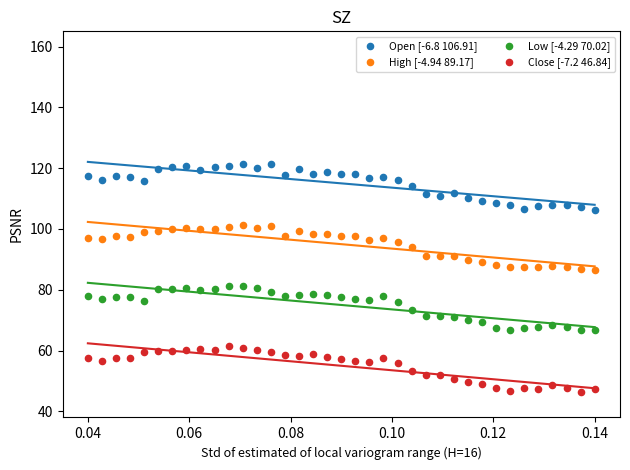

Across all data points, what is the range of Y values (max minus min)?

74.9